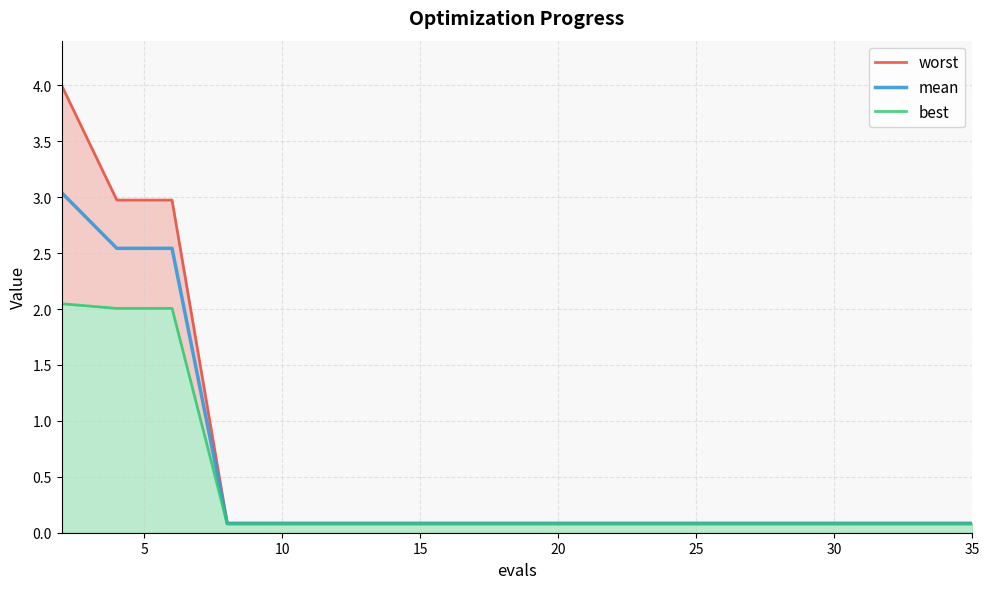

Reading left to right, extract all data points from this chart.

worst: 4.0	3.0	3.0	0.1	0.1	0.1	0.1	0.1	0.1	0.1	0.1	0.1	0.1	0.1	0.1	0.1	0.1	0.1	0.1
mean: 3.0	2.5	2.5	0.1	0.1	0.1	0.1	0.1	0.1	0.1	0.1	0.1	0.1	0.1	0.1	0.1	0.1	0.1	0.1
best: 2.0	2.0	2.0	0.1	0.1	0.1	0.1	0.1	0.1	0.1	0.1	0.1	0.1	0.1	0.1	0.1	0.1	0.1	0.1